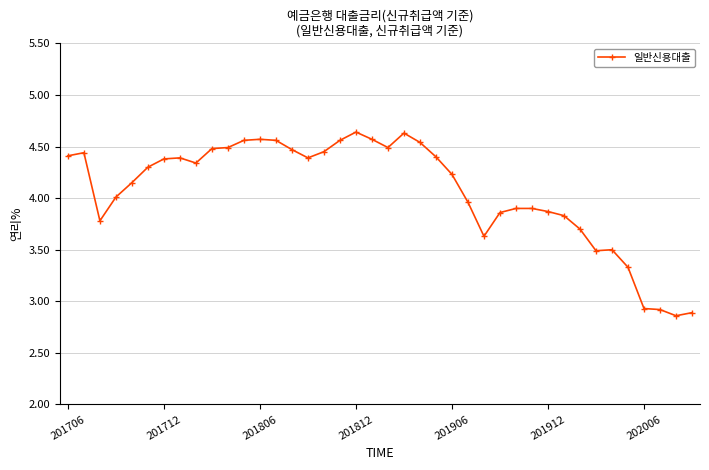

What is the difference between the second highest and minimum values?

1.8